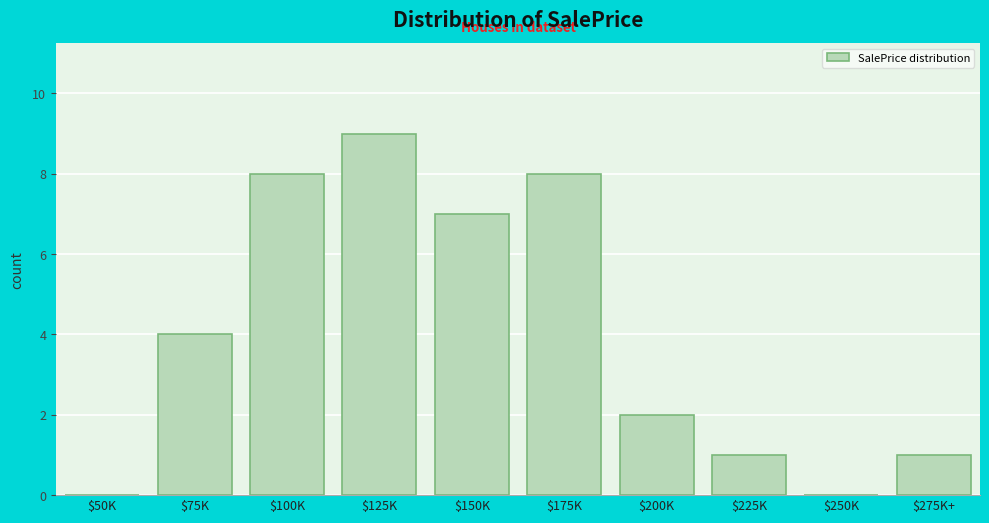

Which category has the highest value across all series?

$125K